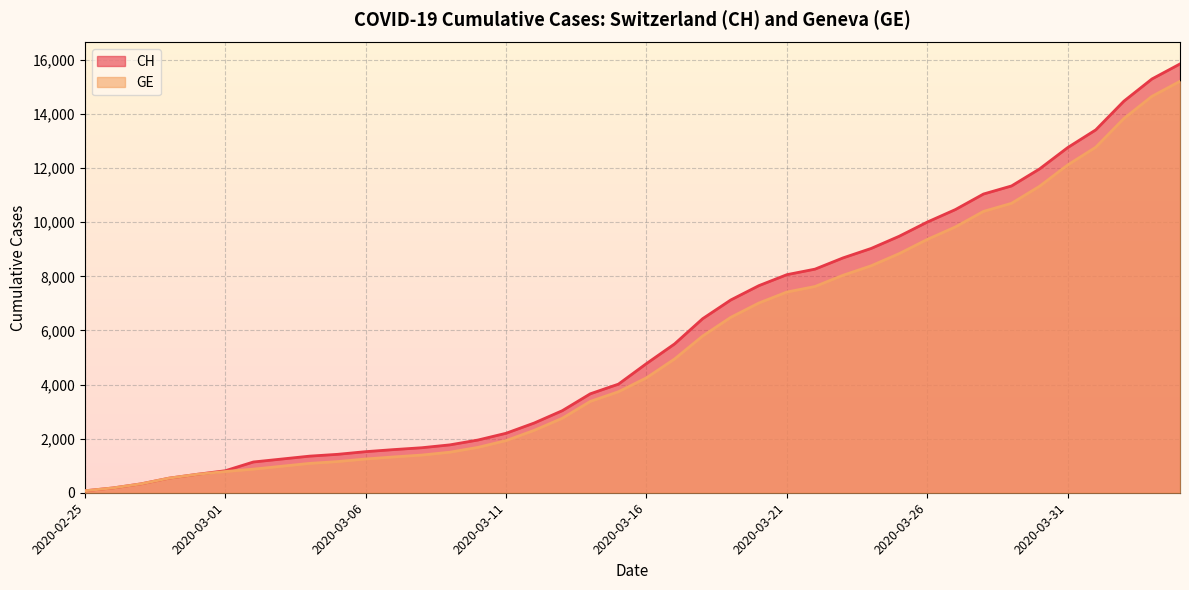

Is the value of CH at 2020-03-03 greater than the value of GE at 2020-03-14?

No